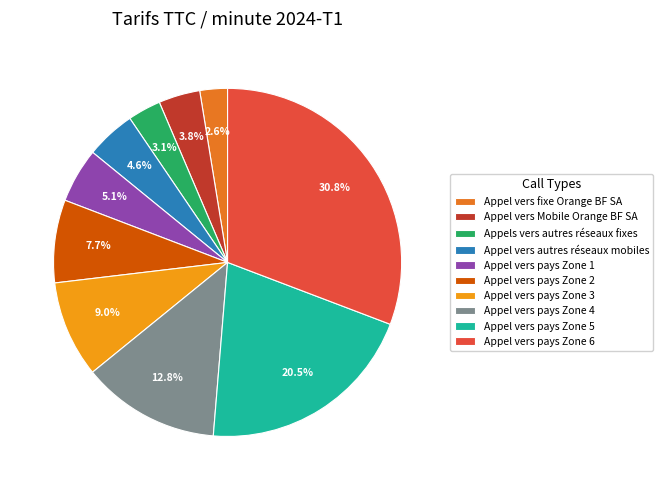

The Appel vers pays Zone 1 slice represents 5% of the pie. True or false?

True